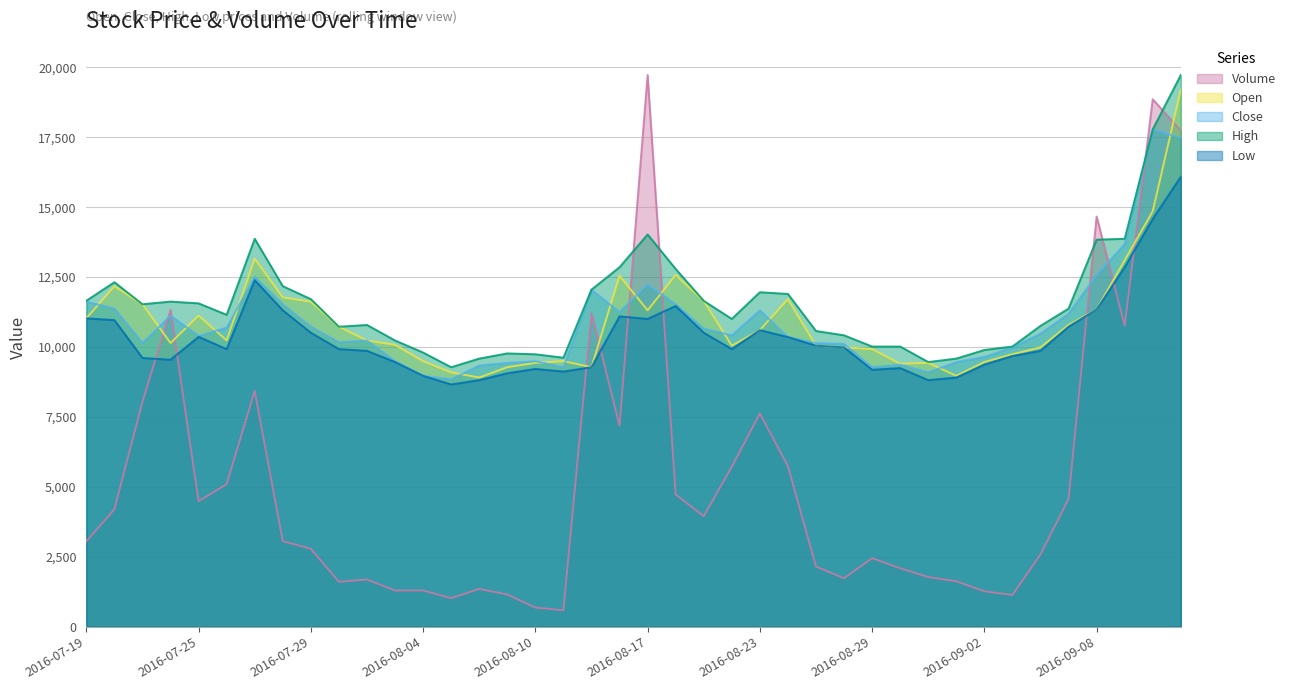

Where is the first local maximum for Low?

2016-07-25